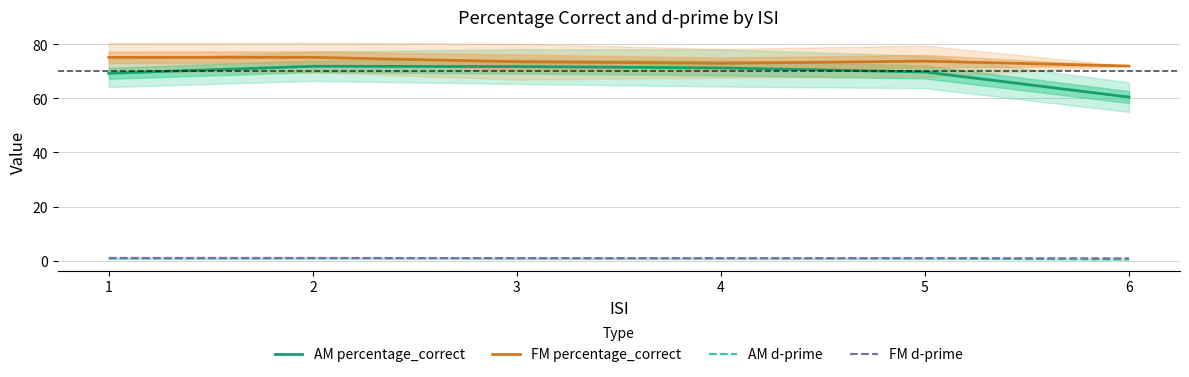

Reading left to right, what are all the values shown in this chart?

AM percentage_correct: 1=69.3	2=71.9	3=71.8	4=71.3	5=69.8	6=60.5
FM percentage_correct: 1=75.2	2=75.2	3=73.6	4=73.0	5=73.8	6=72.0
AM d-prime: 1=0.7	2=0.8	3=0.8	4=0.8	5=0.7	6=0.4
FM d-prime: 1=1.0	2=1.0	3=0.9	4=0.9	5=0.9	6=0.8